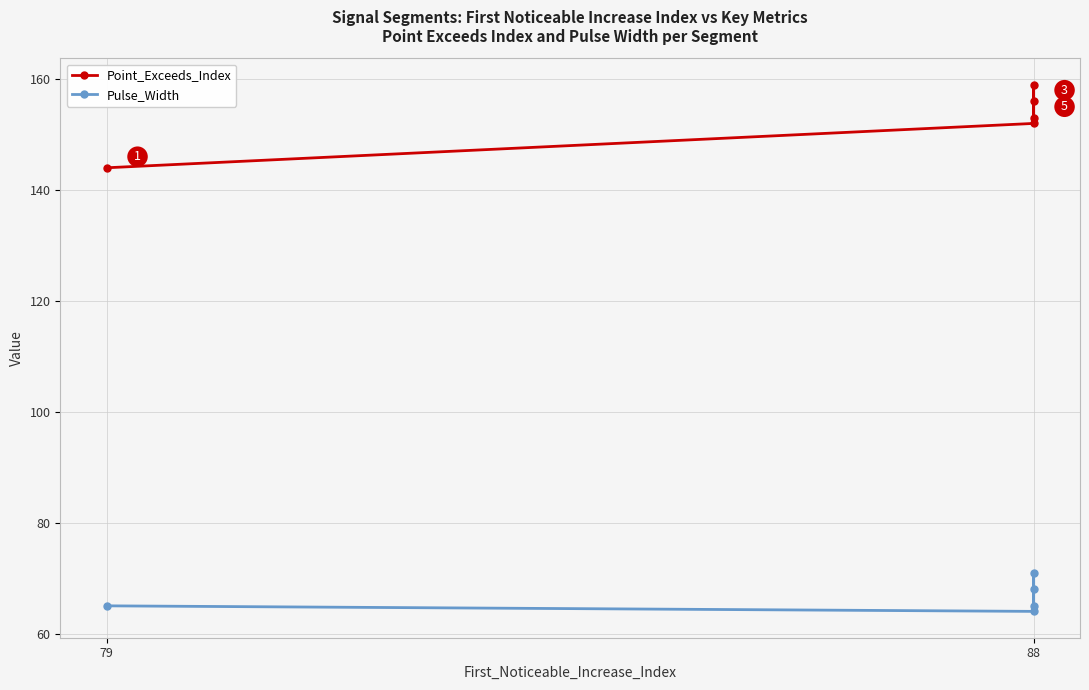

At which label does Pulse_Width reach its minimum?

88